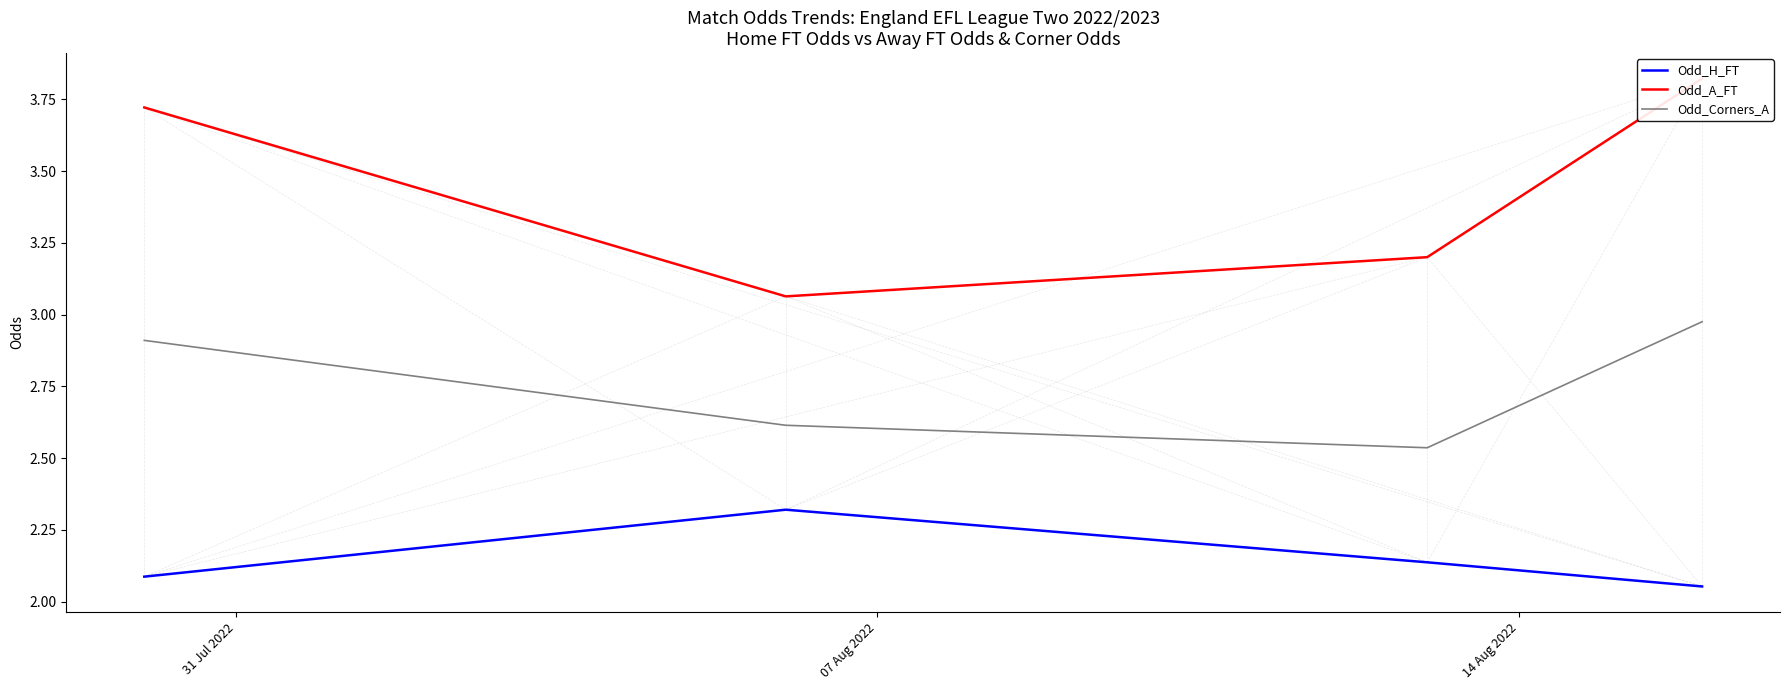

True or false: Odd_H_FT and Odd_Corners_A intersect in this chart.

False